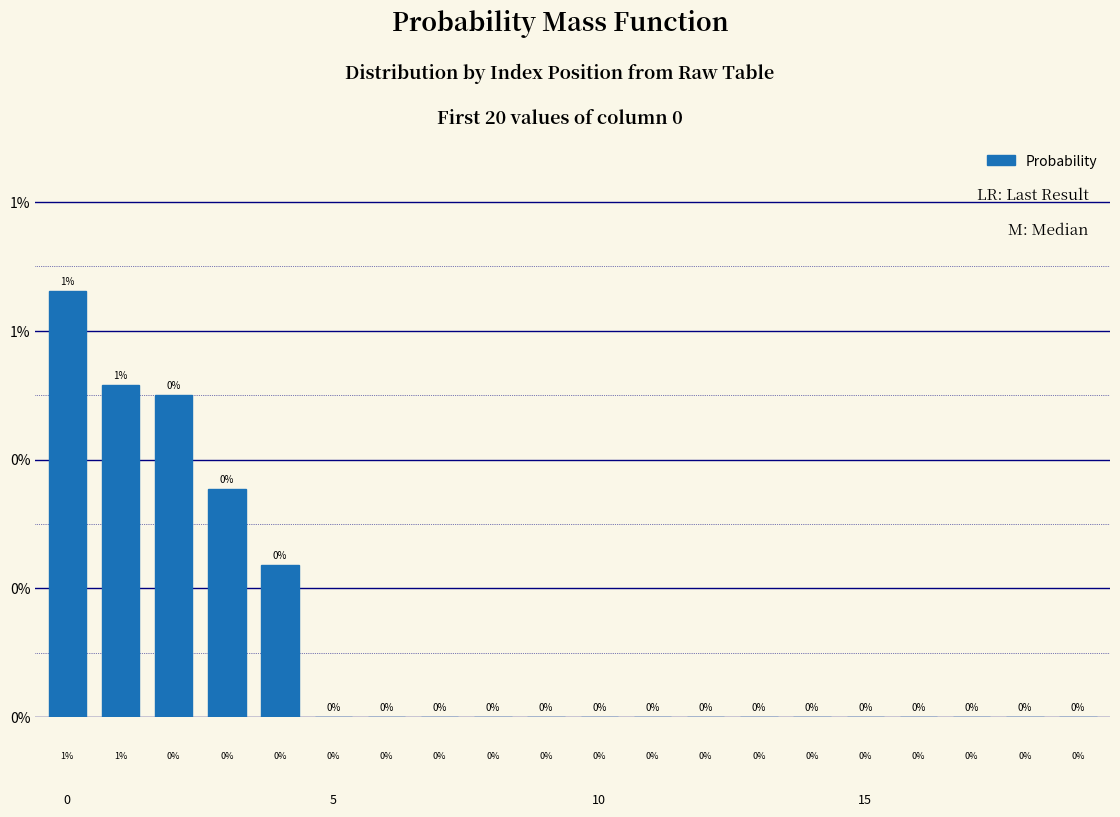

Are the bars grouped side by side (vs. stacked)?

No